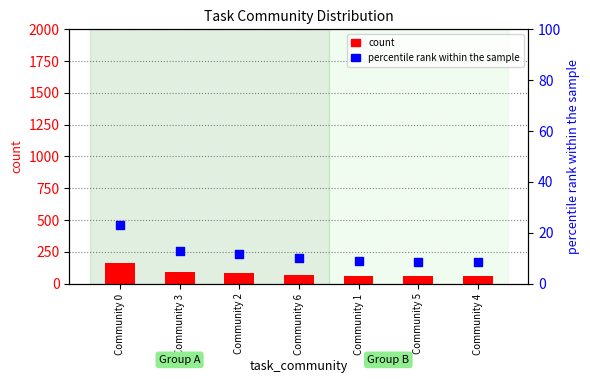

Which series reaches the minimum Y coordinate?

percentile rank within the sample